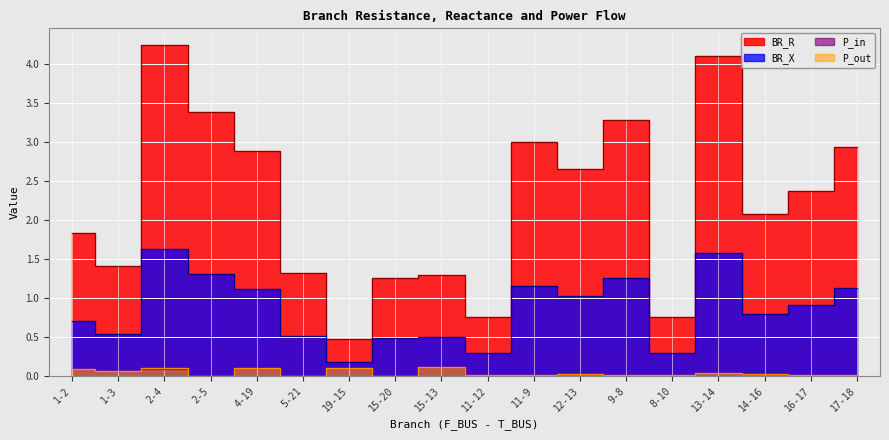

The BR_R series shows 2.1 at 14-16. True or false?

True